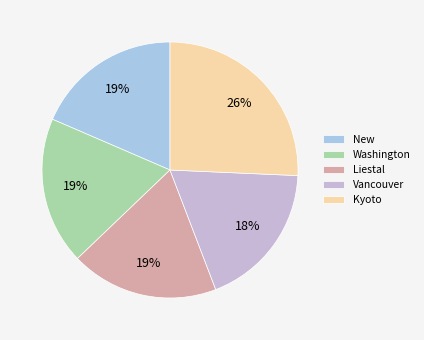

Does Kyoto represent more than half of the total?

No